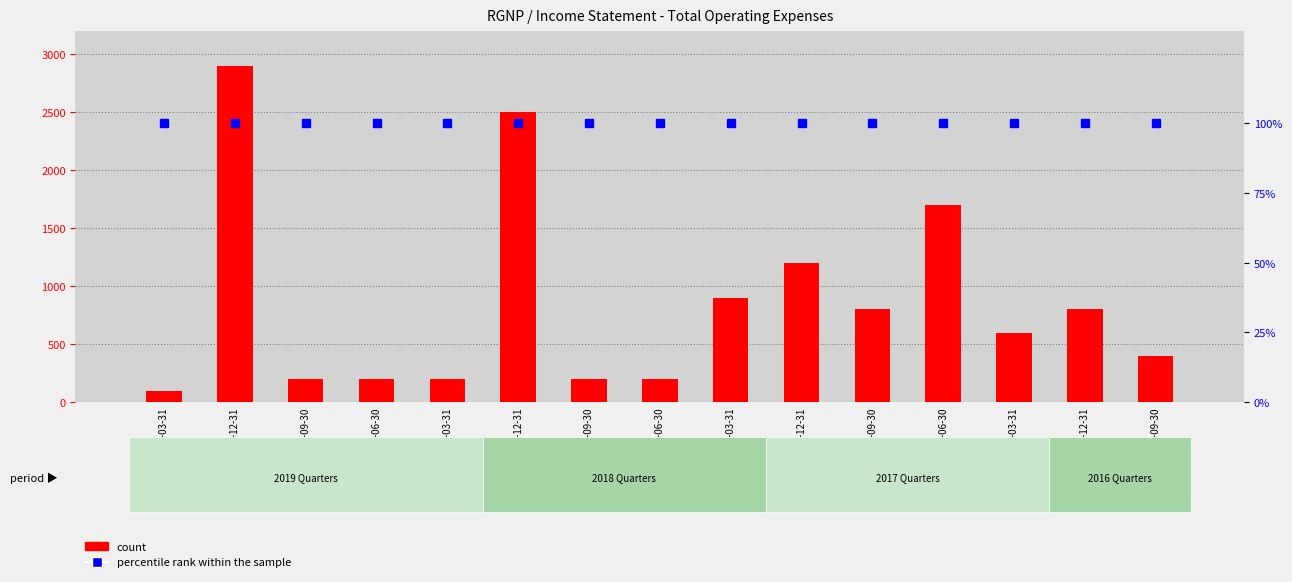

What is the spread (max minus min) of values at 2019-12-31?

2800